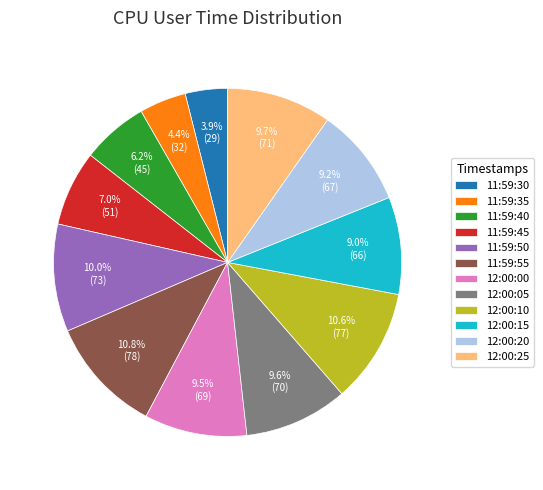

How many segments does this pie chart have?

12